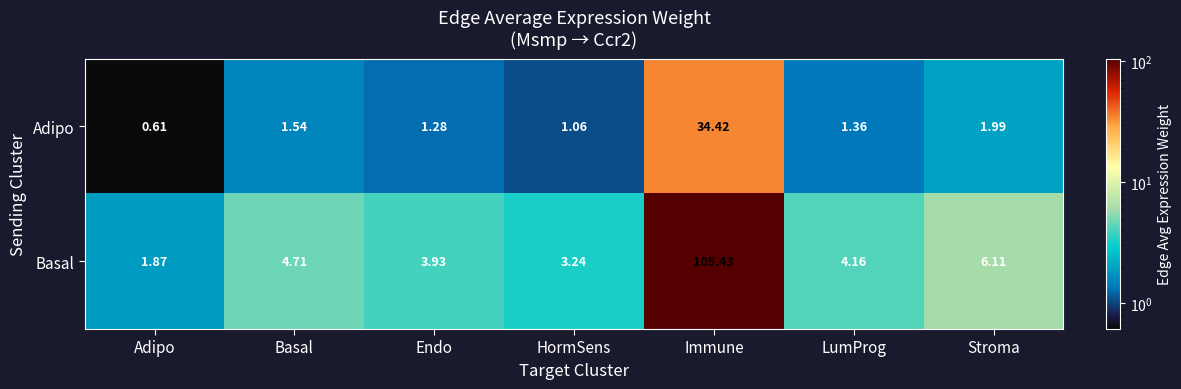

How many data points in Basal are above 4?

4